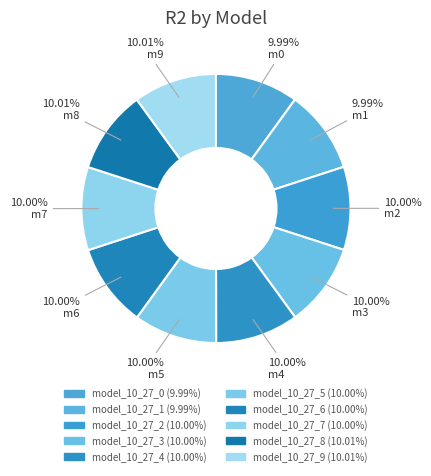

Rank the categories by value from lowest to highest.

model_10_27_0, model_10_27_1, model_10_27_2, model_10_27_3, model_10_27_4, model_10_27_5, model_10_27_6, model_10_27_7, model_10_27_8, model_10_27_9